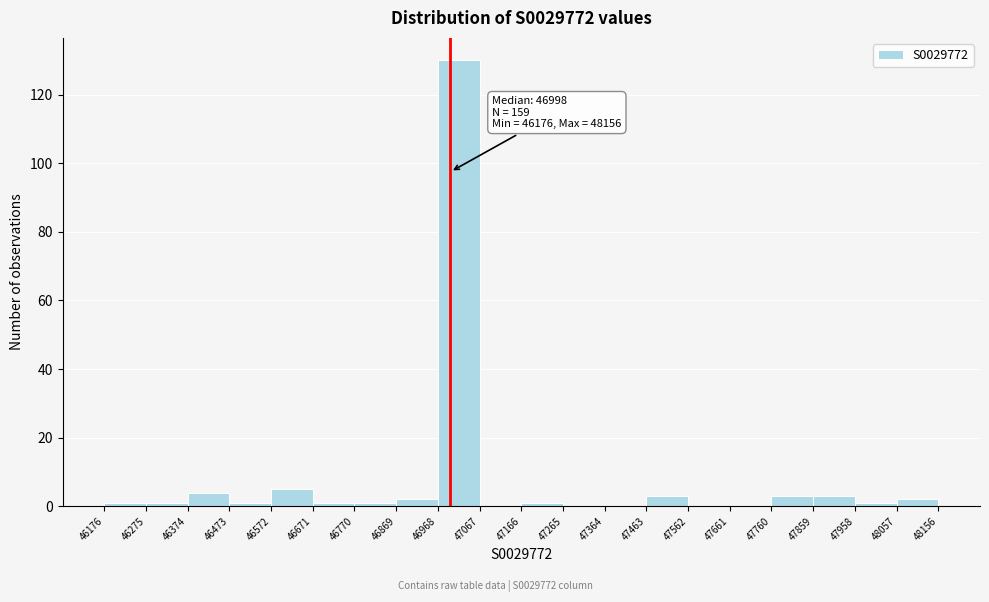

Which range on the x-axis has the tallest bar?

46968 to 47067